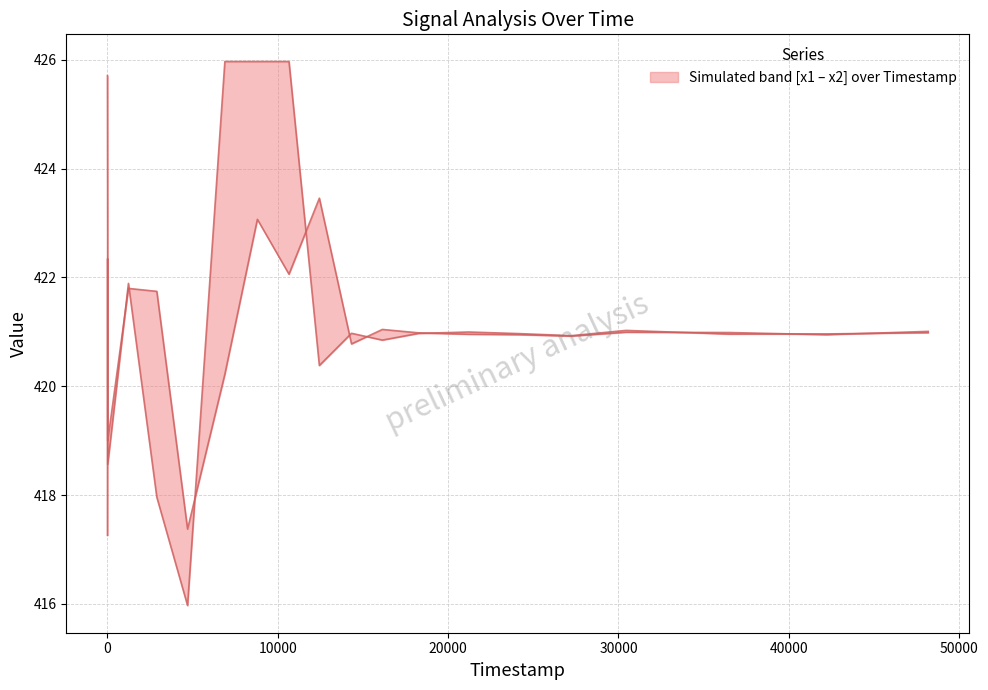

The value of x2 at 10 is 692.4. True or false?

False